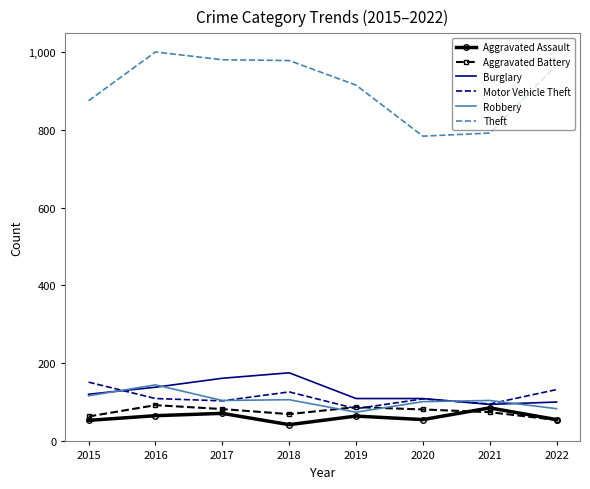

True or false: Burglary and Aggravated Assault cross at least once.

False